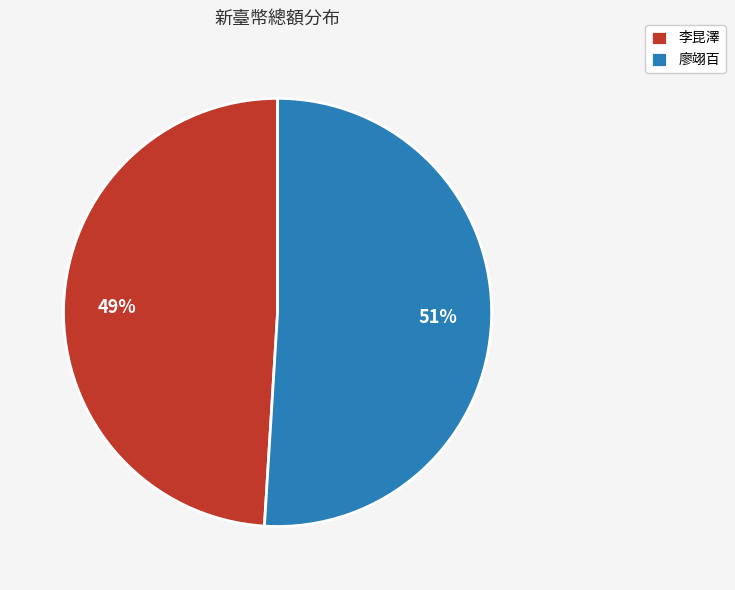

Count the number of slices in the pie.

2